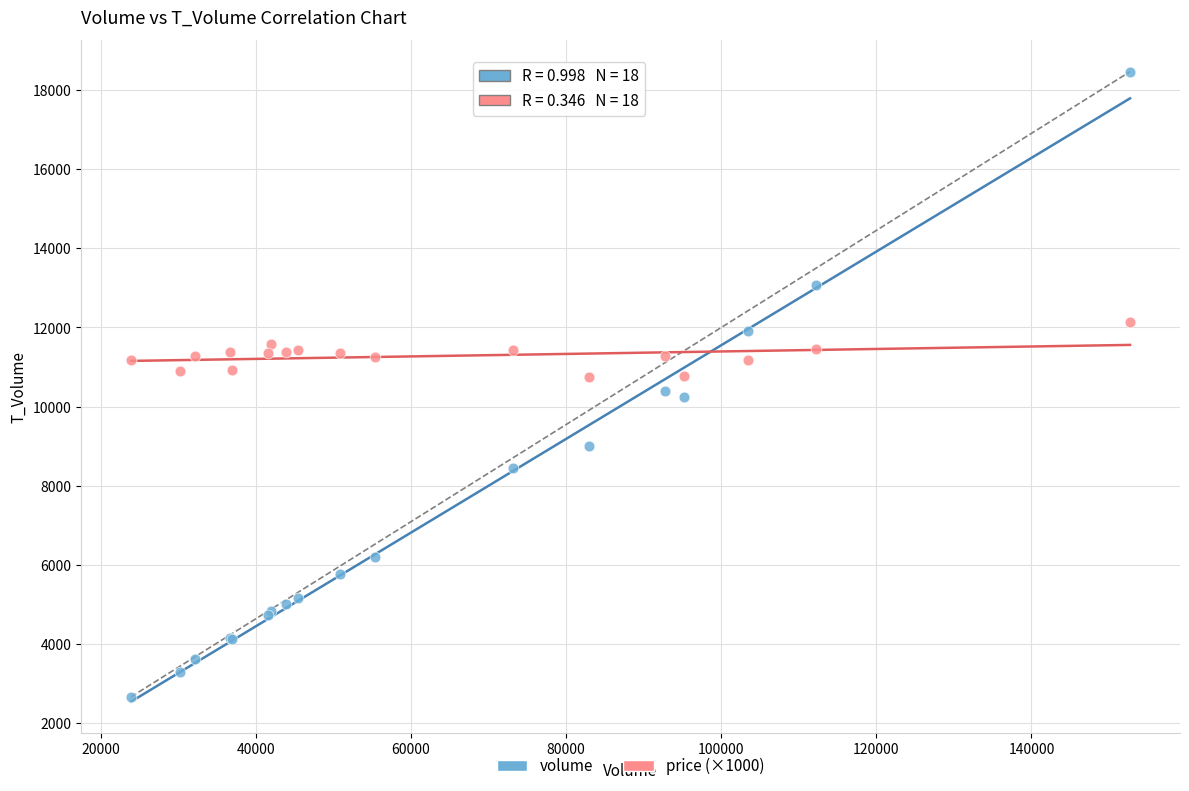

Which series has the largest Y range (max minus min)?

volume